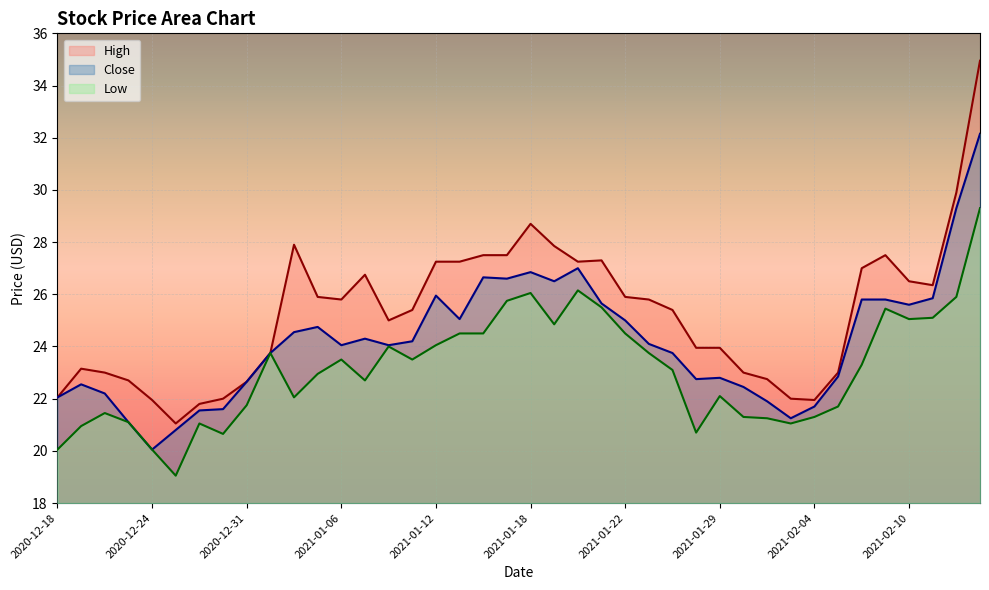

What is the value of the Close point at the 20th from the left?

26.6